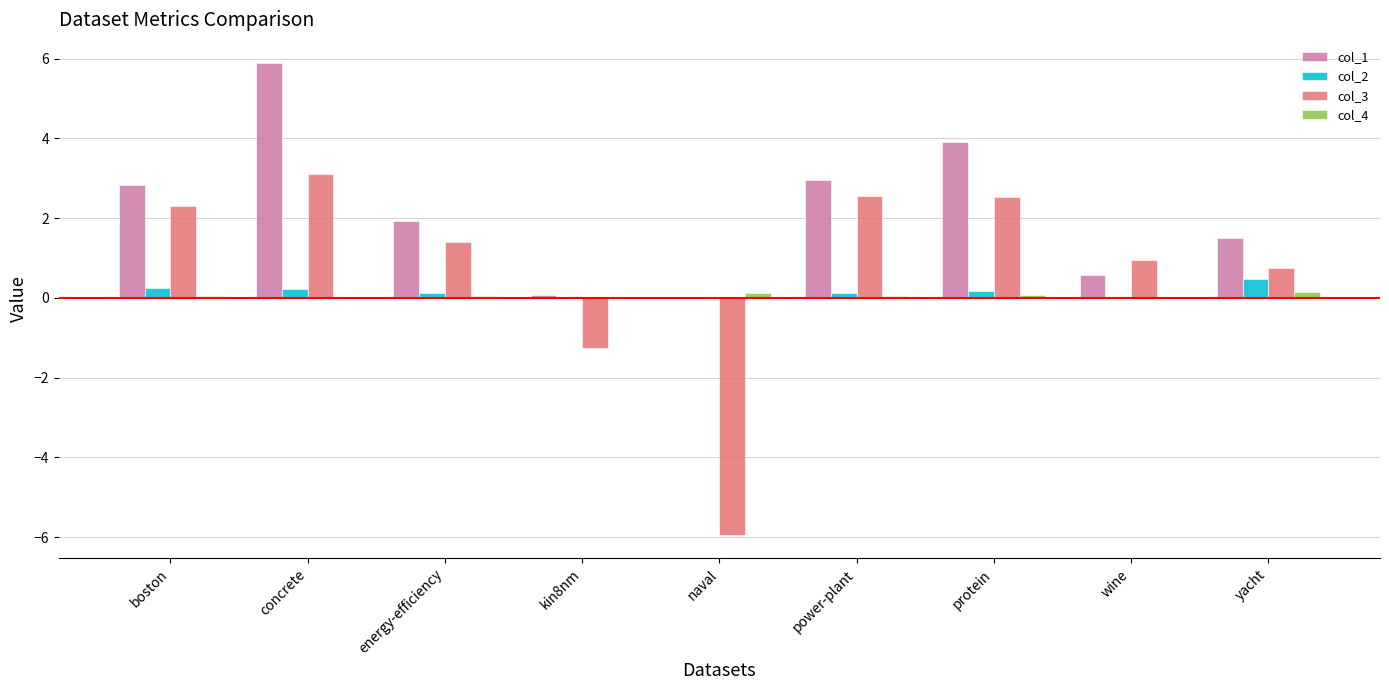

What is the sum of all col_2 values?

1.4